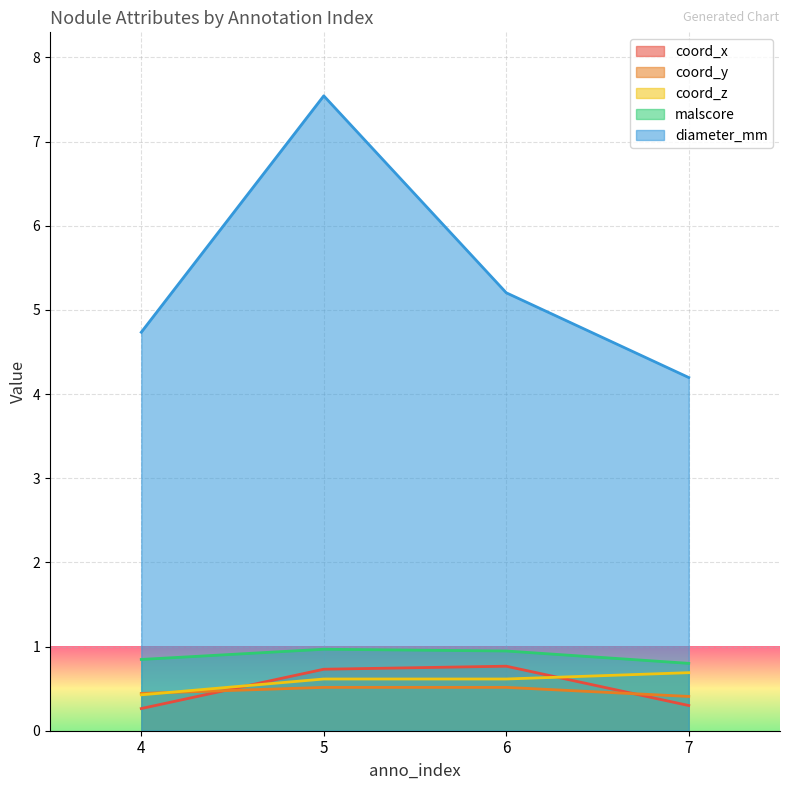

At which category is the sum across all series the highest?

5